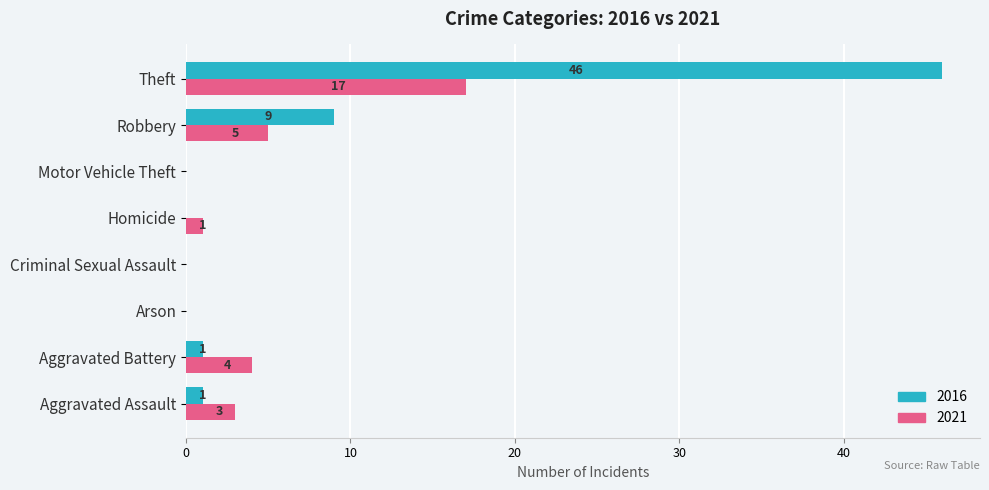

True or false: 2021 has a value of 8 at Robbery.

False